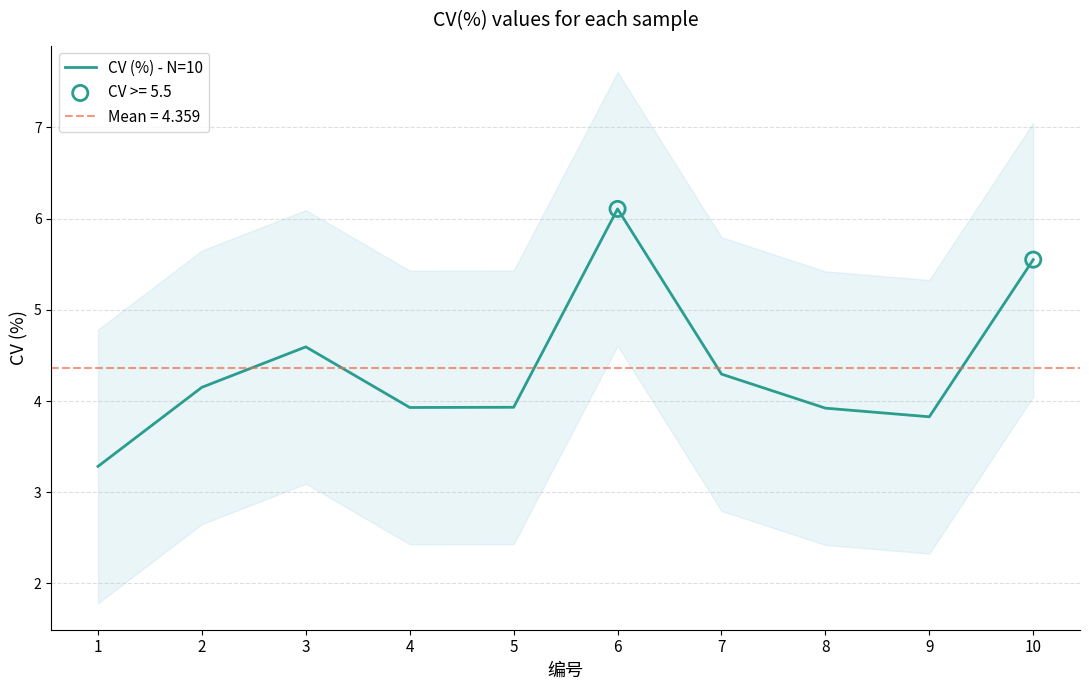

Approximately how many times larger is the value at 7 compared to 5?

1.1